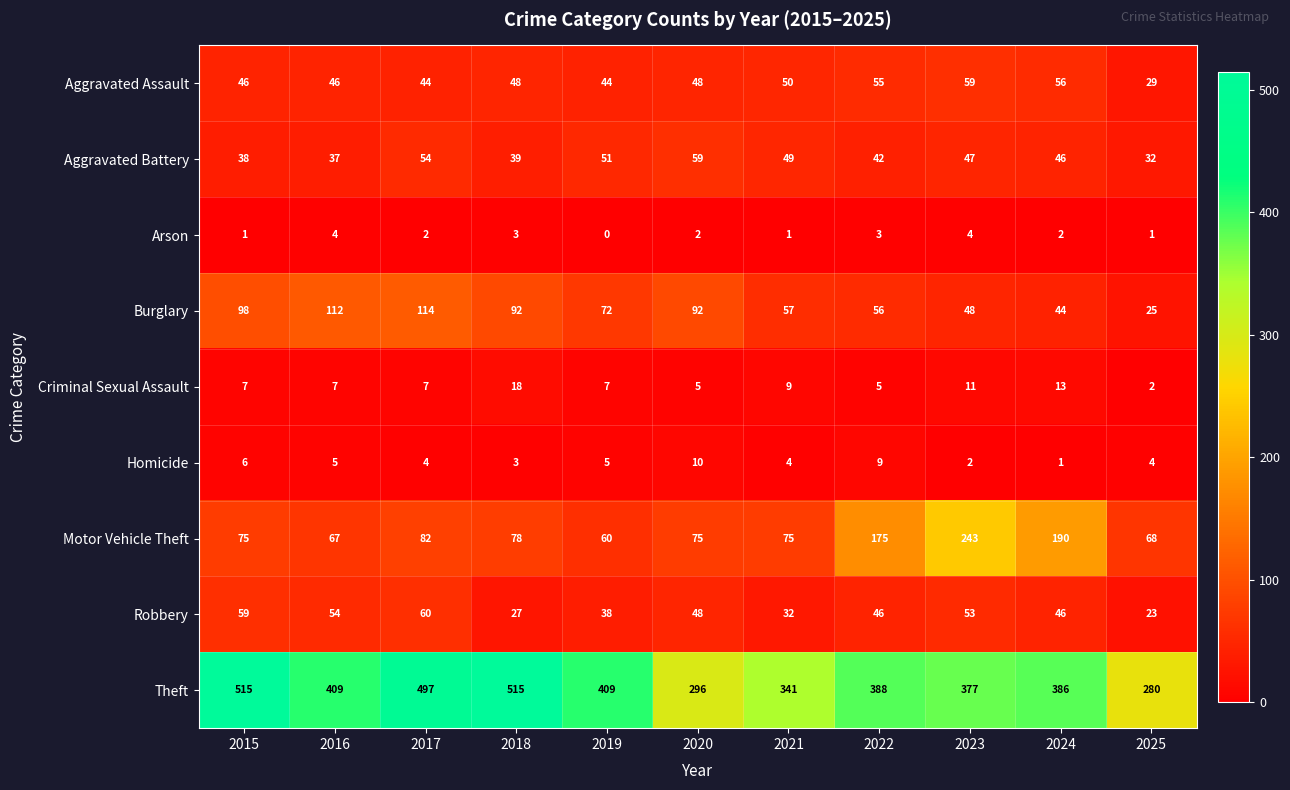

Is it true that Burglary equals 29 at 2024?

False